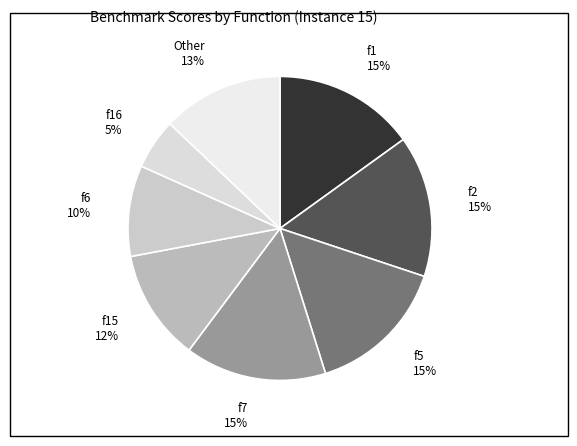

To the nearest percent, what percentage of the pie is f1?

15%